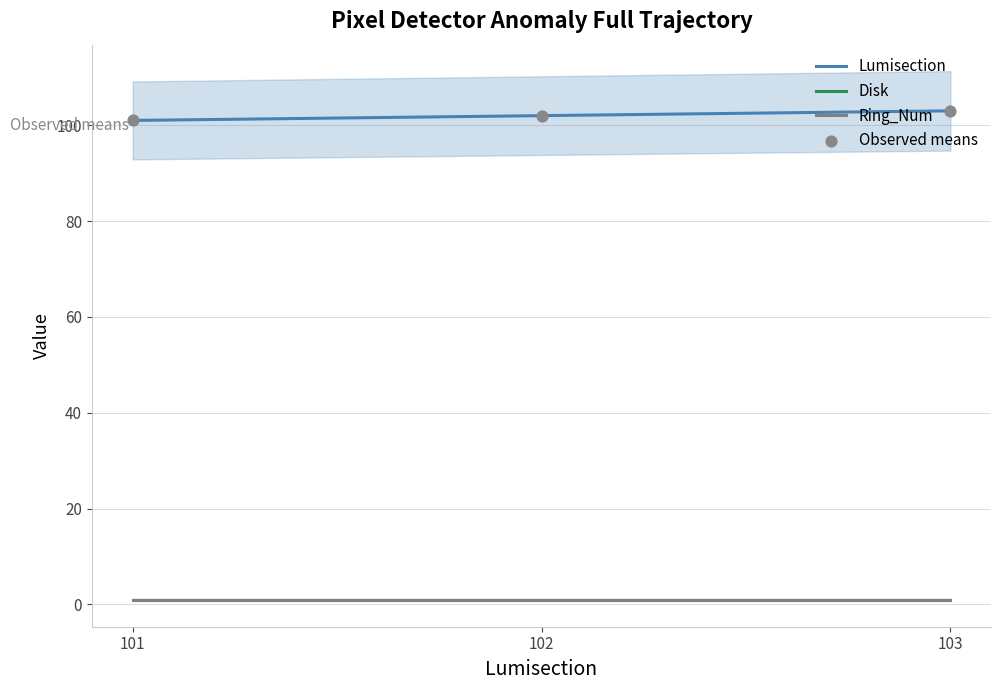

Is the value of Lumisection at 102 greater than the value of Ring_Num at 103?

Yes